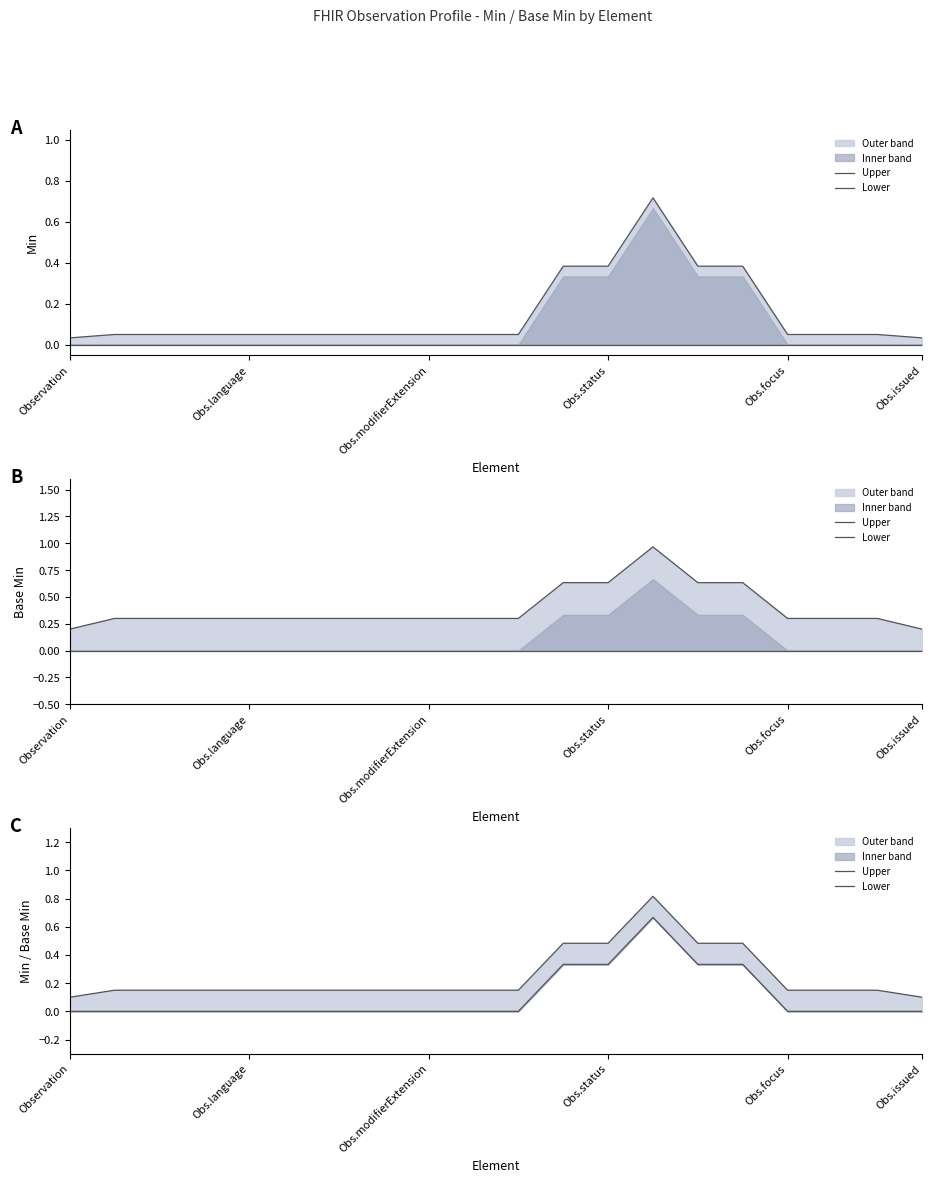

What position from the left is Obs.status?

13